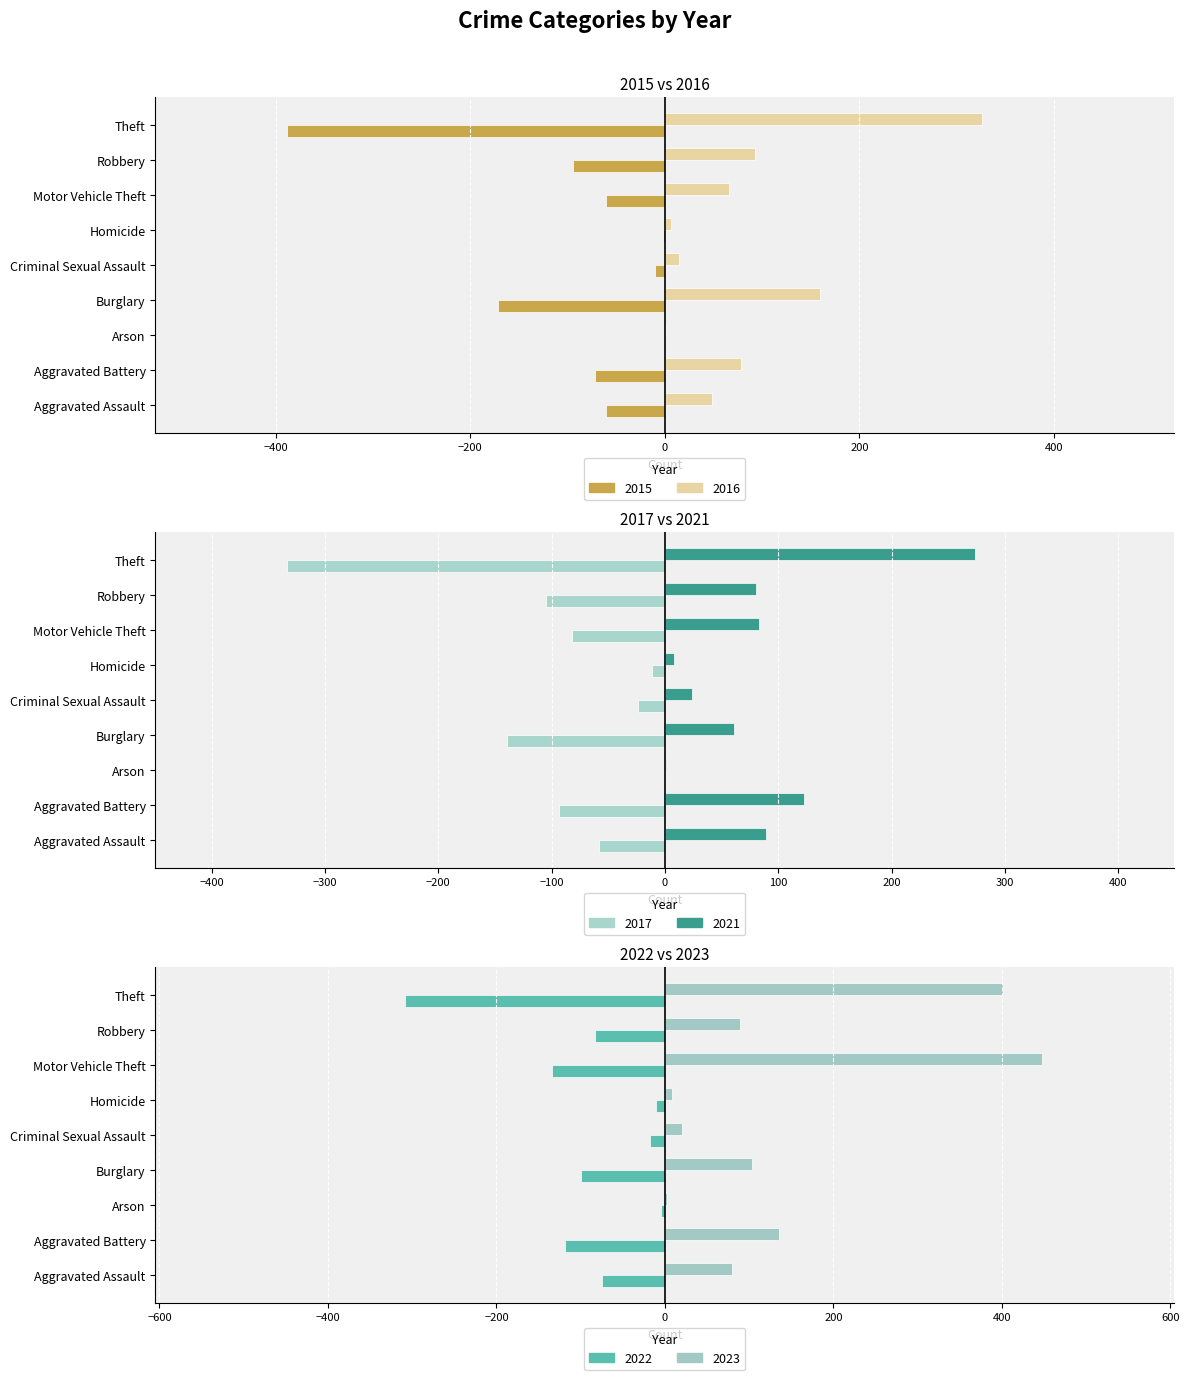

What is the total value across all series at Burglary?

-88